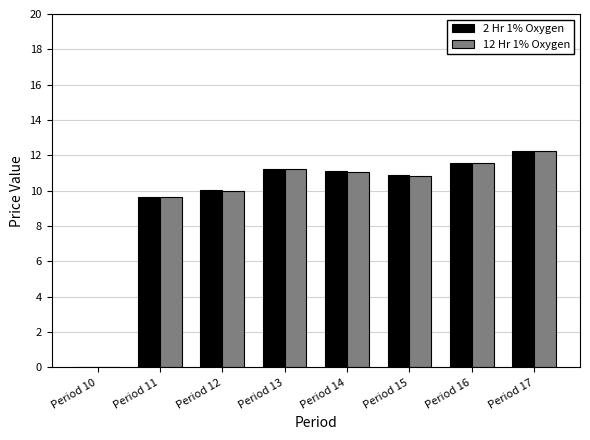

At which category is the sum across all series the highest?

Period 17